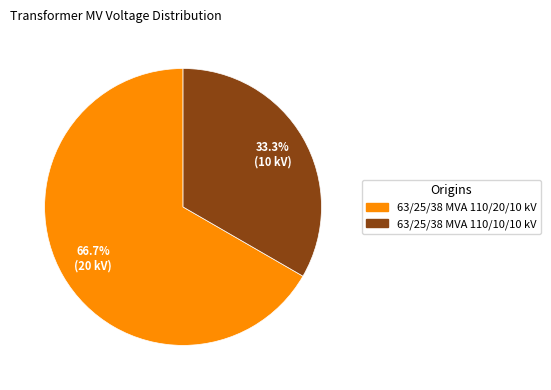

True or false: 63/25/38 MVA 110/20/10 kV accounts for 55% of the total.

False